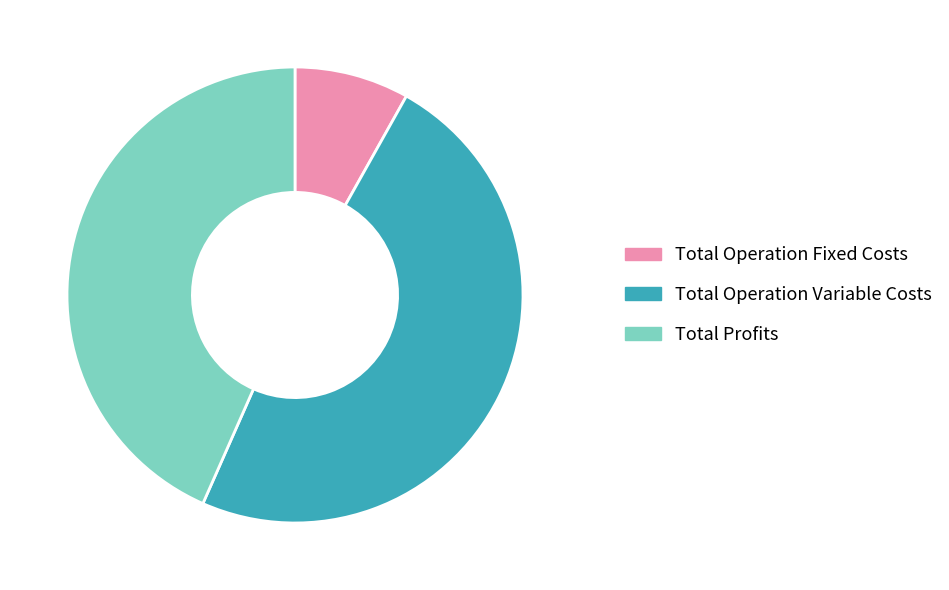

Combined, do Total Profits and Total Operation Fixed Costs account for over 50%?

Yes